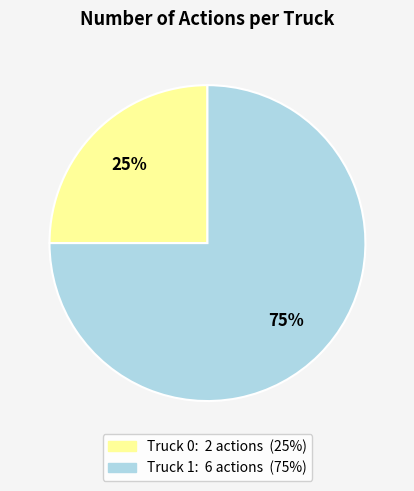

To the nearest percent, what is the difference between the largest and smallest slice percentages?

50%